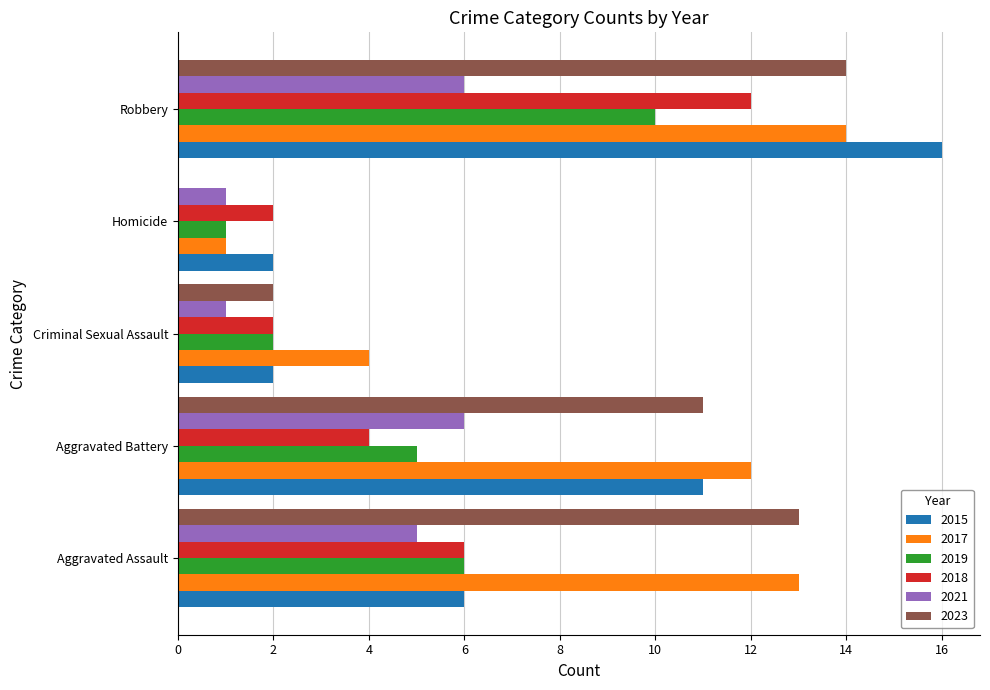

What is the spread (max minus min) of values at Robbery?

10